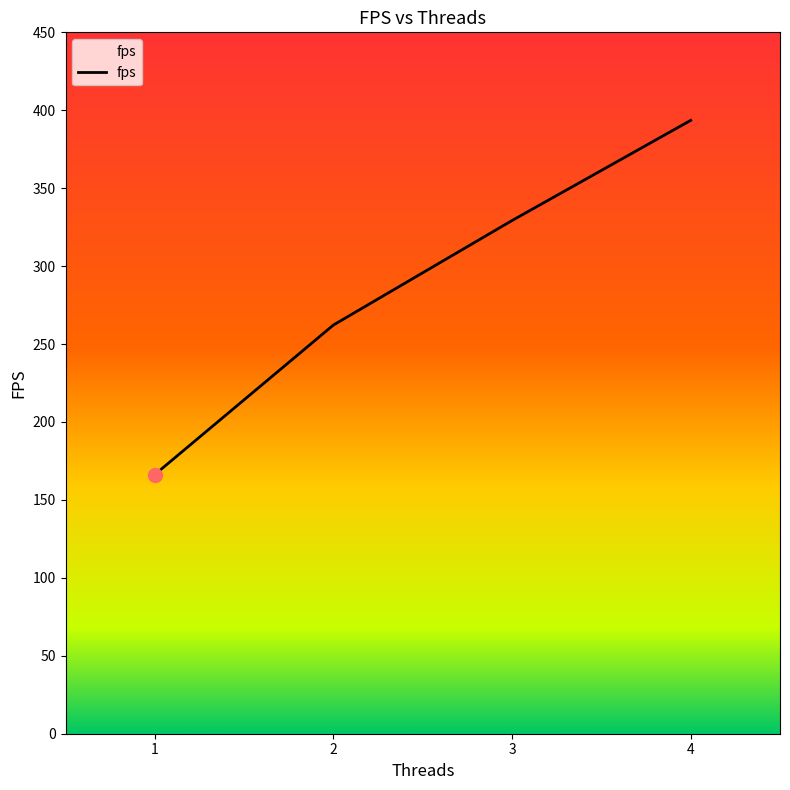

What is the ratio of the value at 2 to the value at 3?

0.8